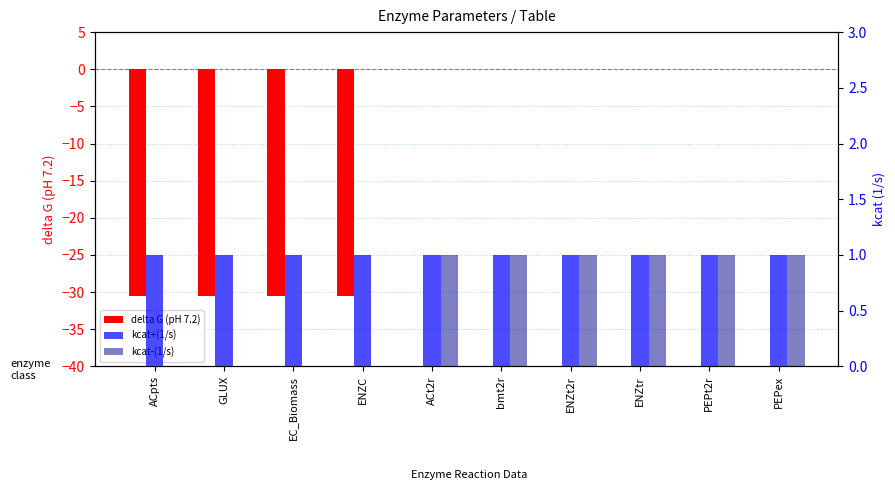

At which label does delta G (pH 7.2) reach its minimum?

ACpts